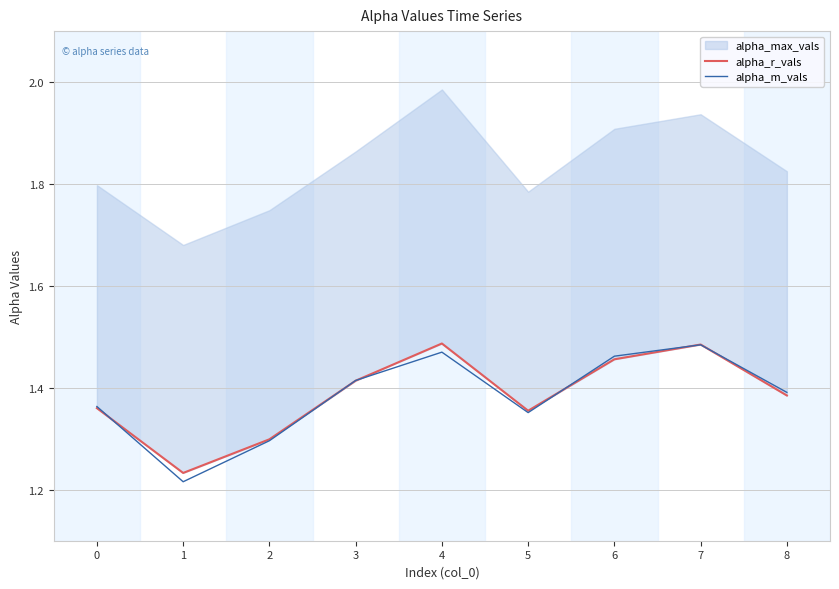

Which category has the lowest value across all series?

1